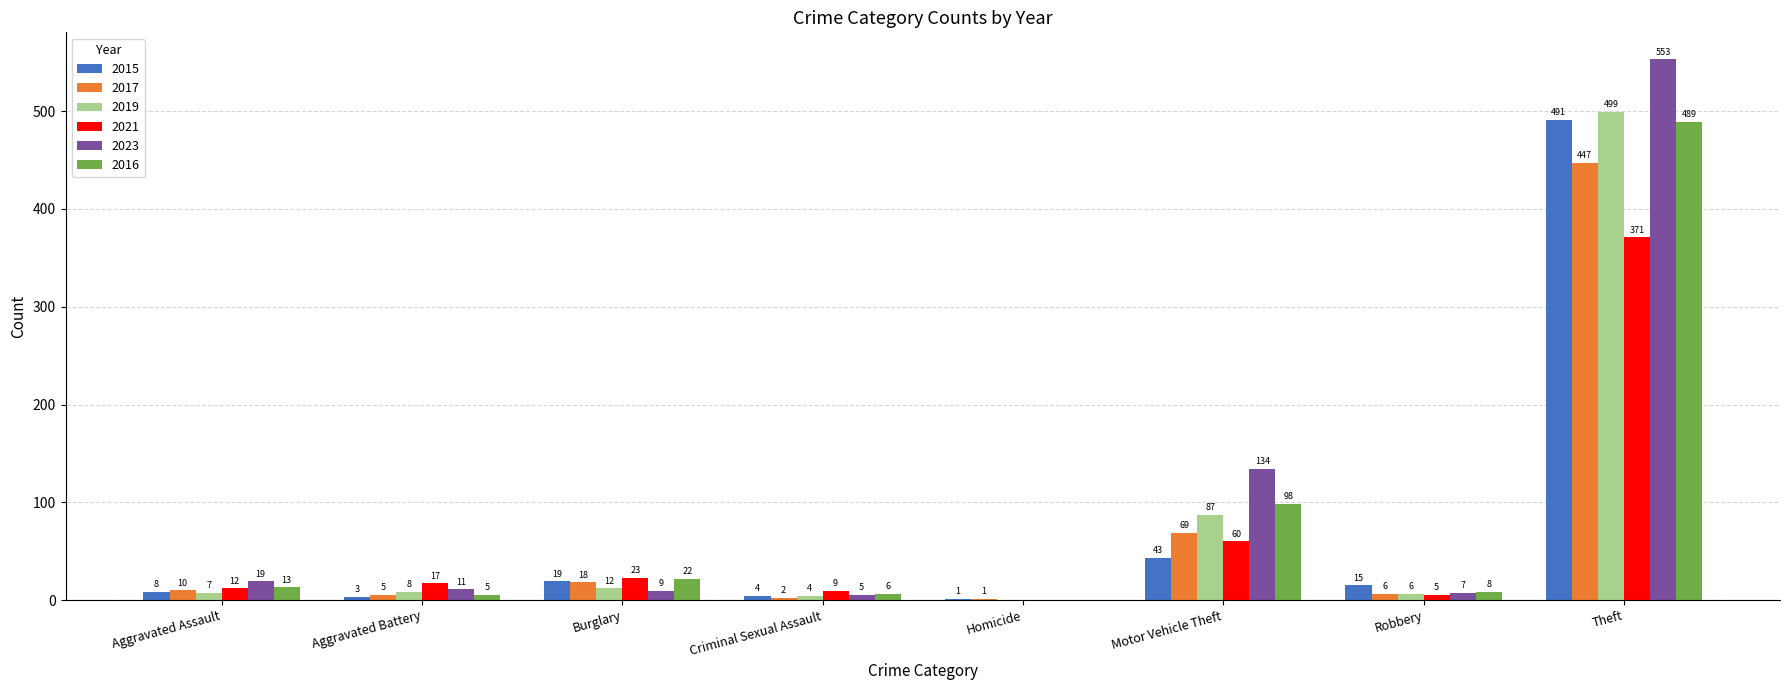

Is it true that 2021 equals 60 at Motor Vehicle Theft?

True